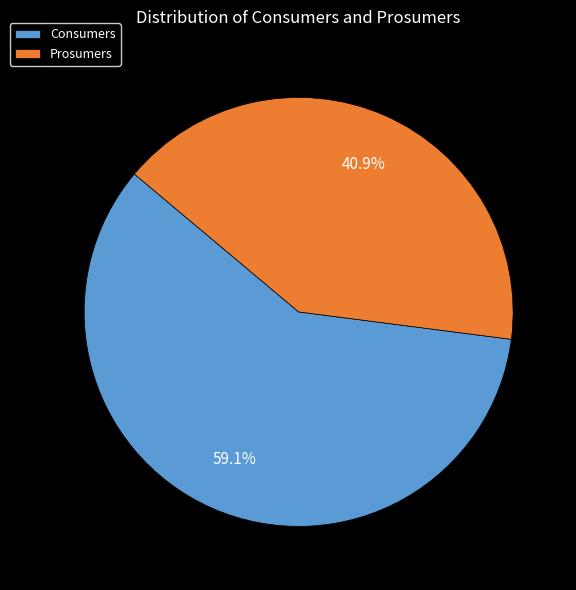

Is there a majority slice in this chart?

Yes